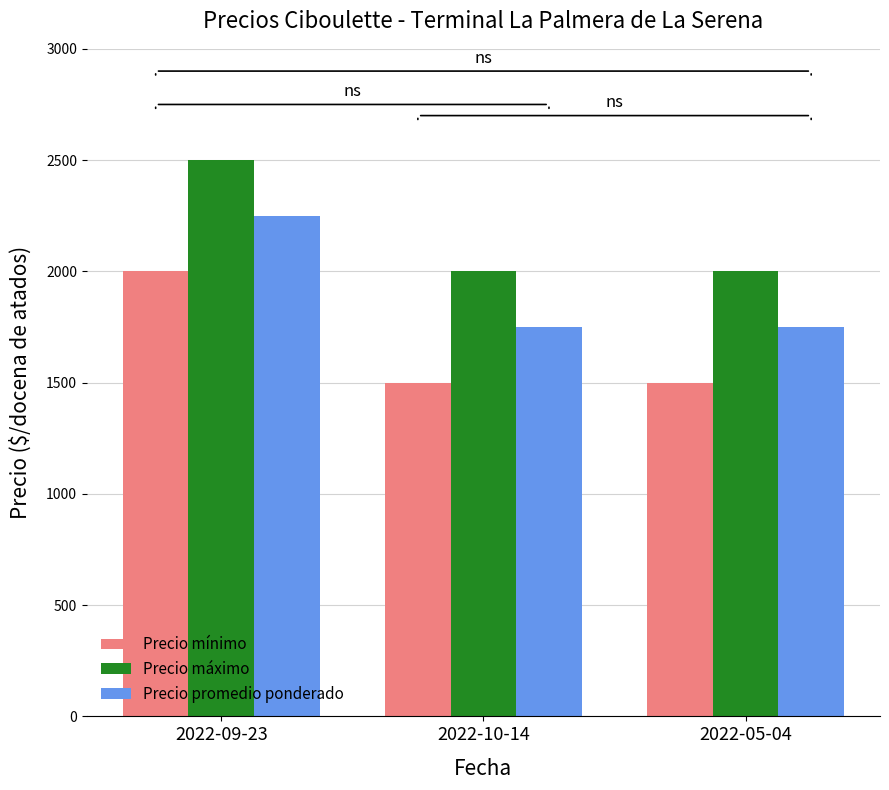

Rank the series at 2022-10-14 from lowest to highest value.

Precio mínimo, Precio promedio ponderado, Precio máximo